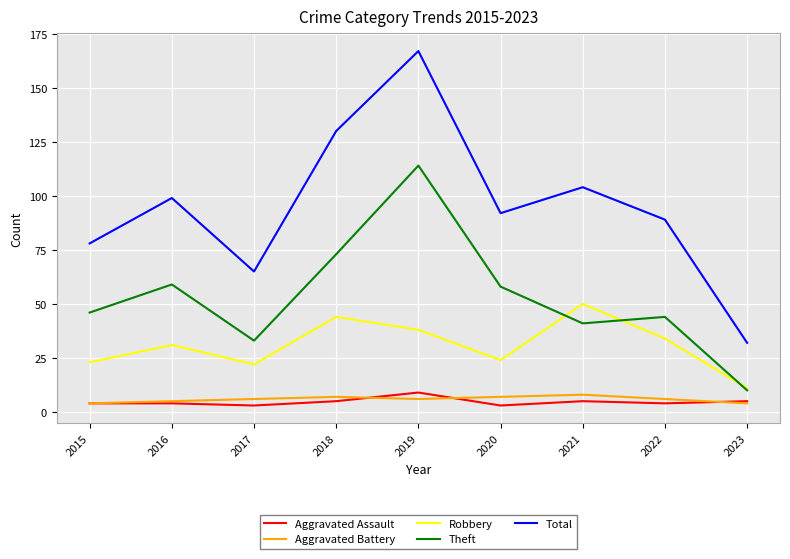

How many lines are shown in the chart?

5